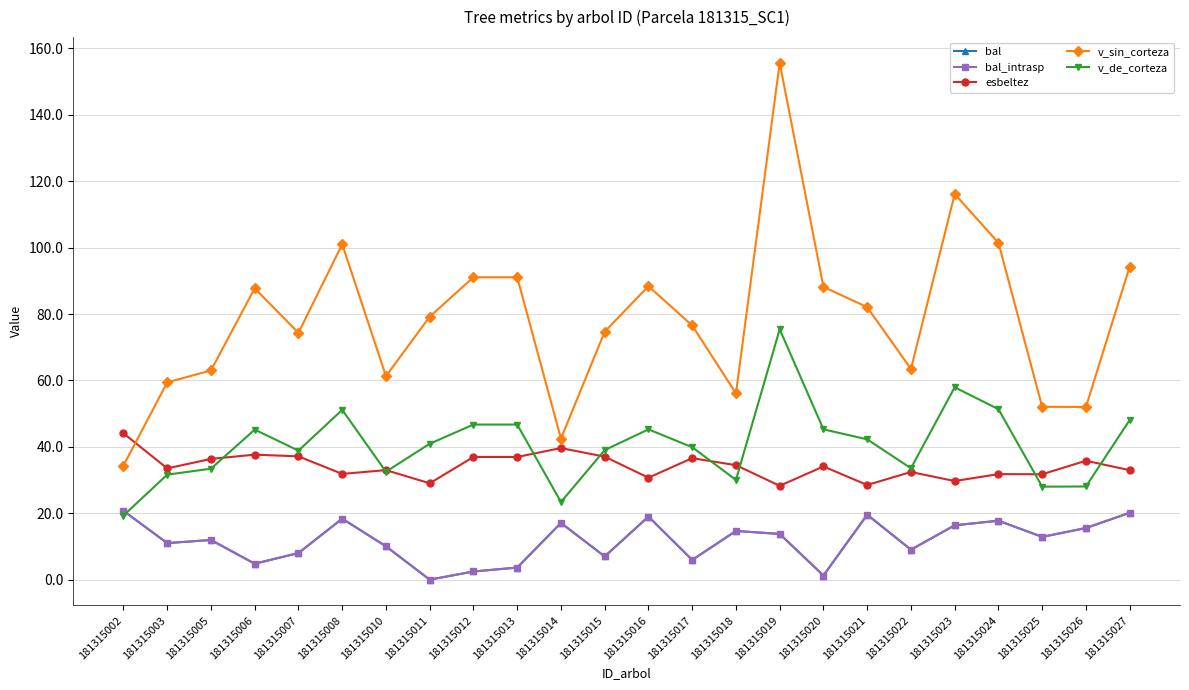

List the labels in order of bal_intrasp value, largest first.

181315002, 181315027, 181315021, 181315016, 181315008, 181315024, 181315014, 181315023, 181315026, 181315018, 181315019, 181315025, 181315005, 181315003, 181315010, 181315022, 181315007, 181315015, 181315017, 181315006, 181315013, 181315012, 181315020, 181315011